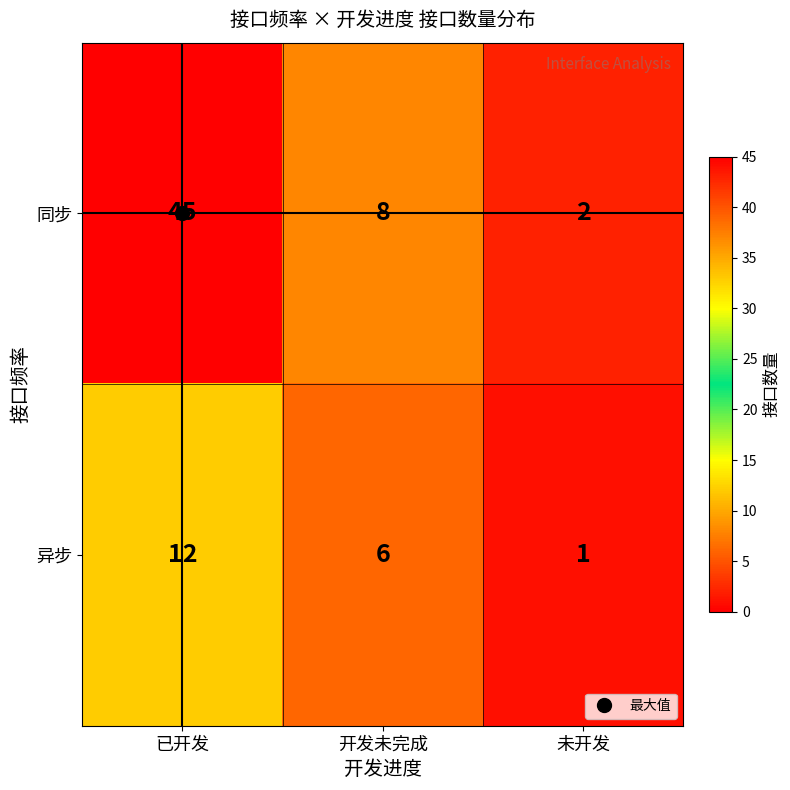

How many series are shown in this chart?

2